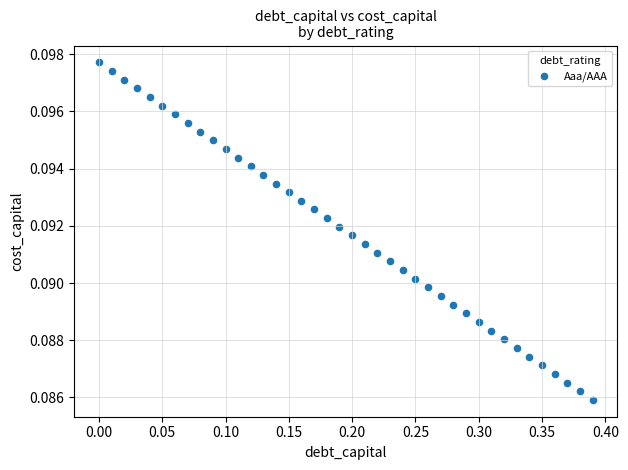

What is the range of X values (max minus min)?

0.4